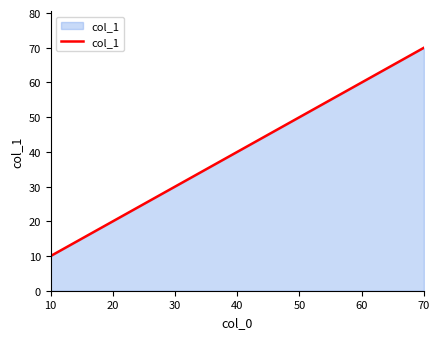

List the labels in order of value, largest first.

70, 60, 50, 40, 30, 20, 10